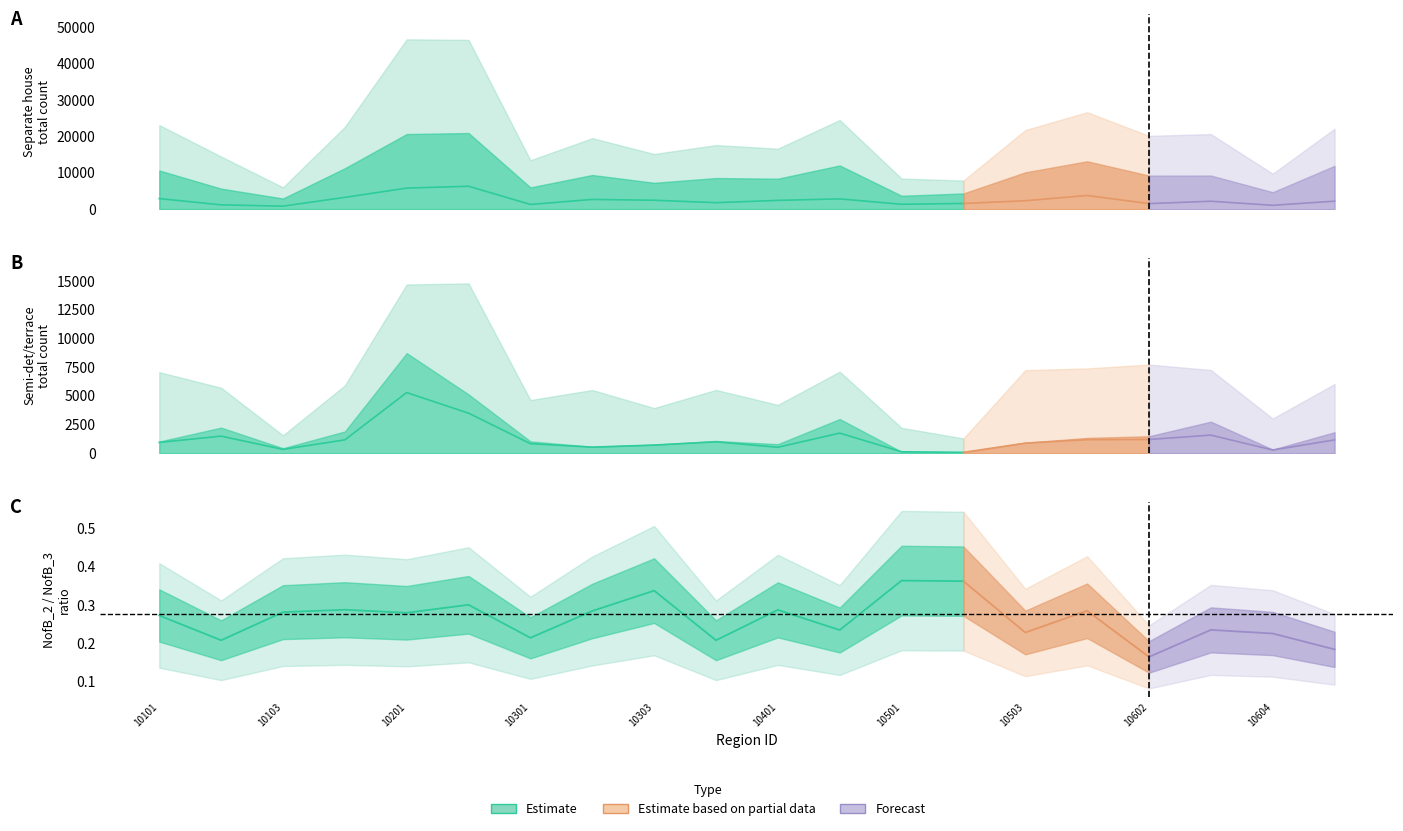

What is the difference between the maximum and second lowest values in the Se_d_r_or_t_h_t_1_st_Total series?

5158